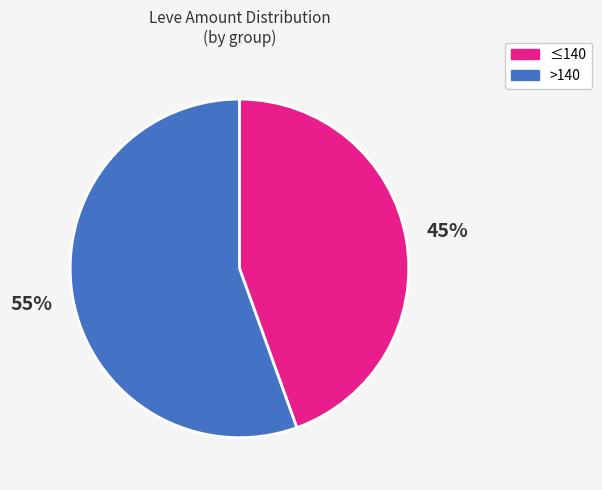

Does any single category account for the majority?

Yes